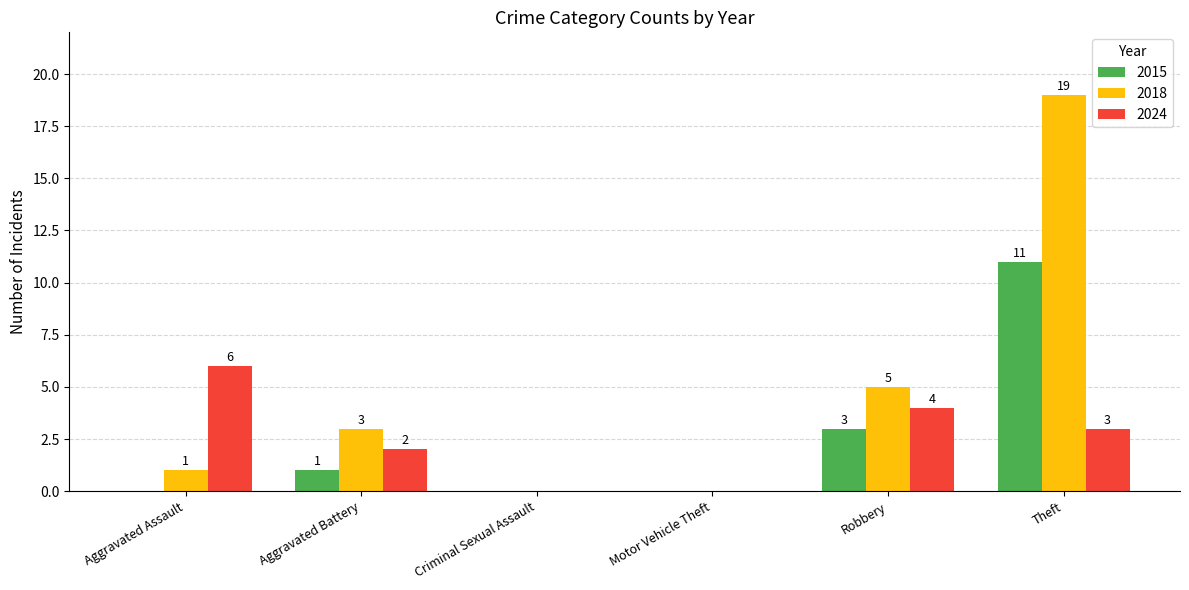

What is the sum of the 2015 values at Aggravated Battery and Theft?

12